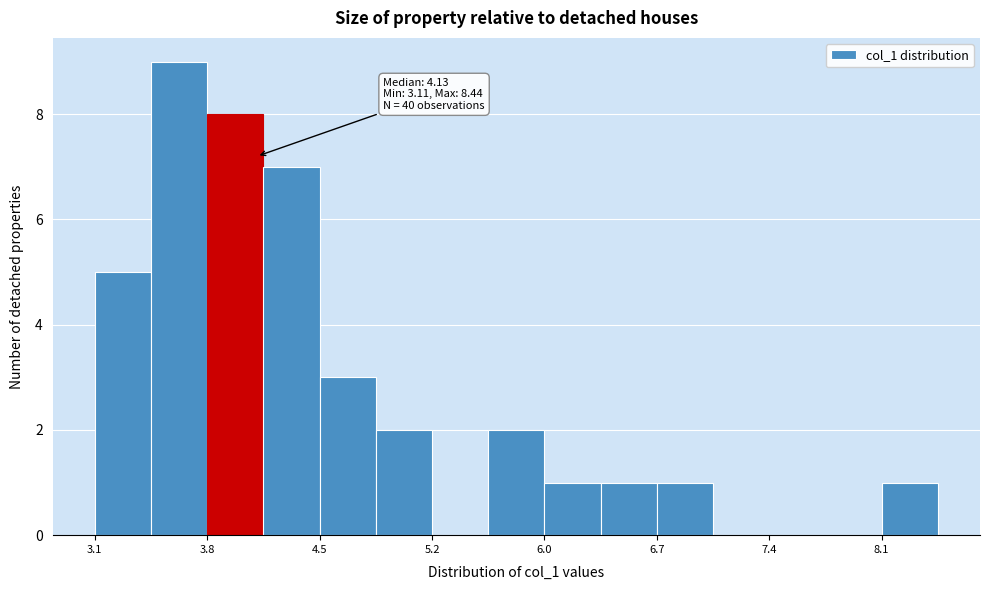

Around what value on the x-axis is the tallest bar? Give the approximate position of its centre, as read against the axis.

3.6